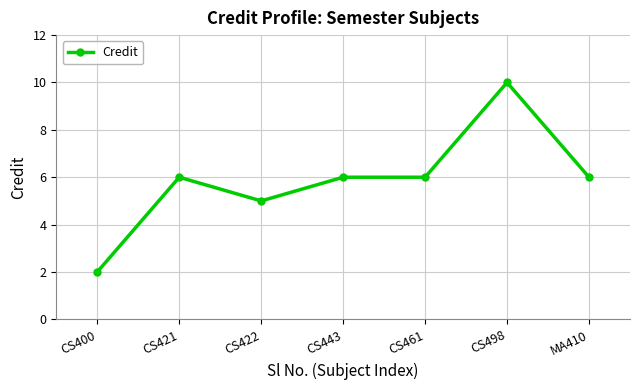

Which category has the highest value across all series?

CS498